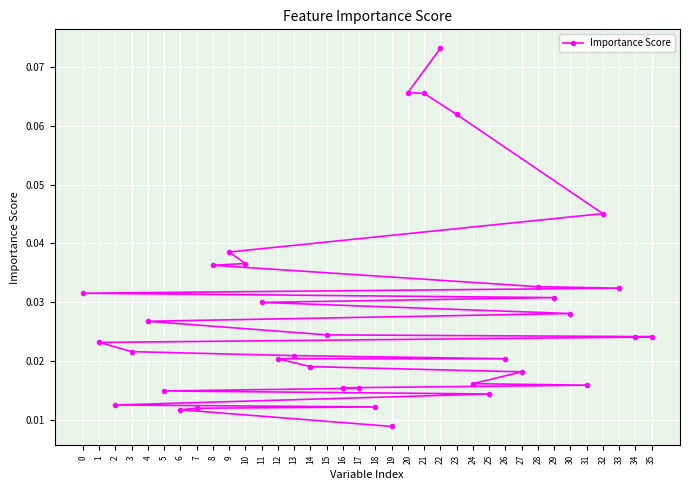

How many values are between 0 and 1?

36